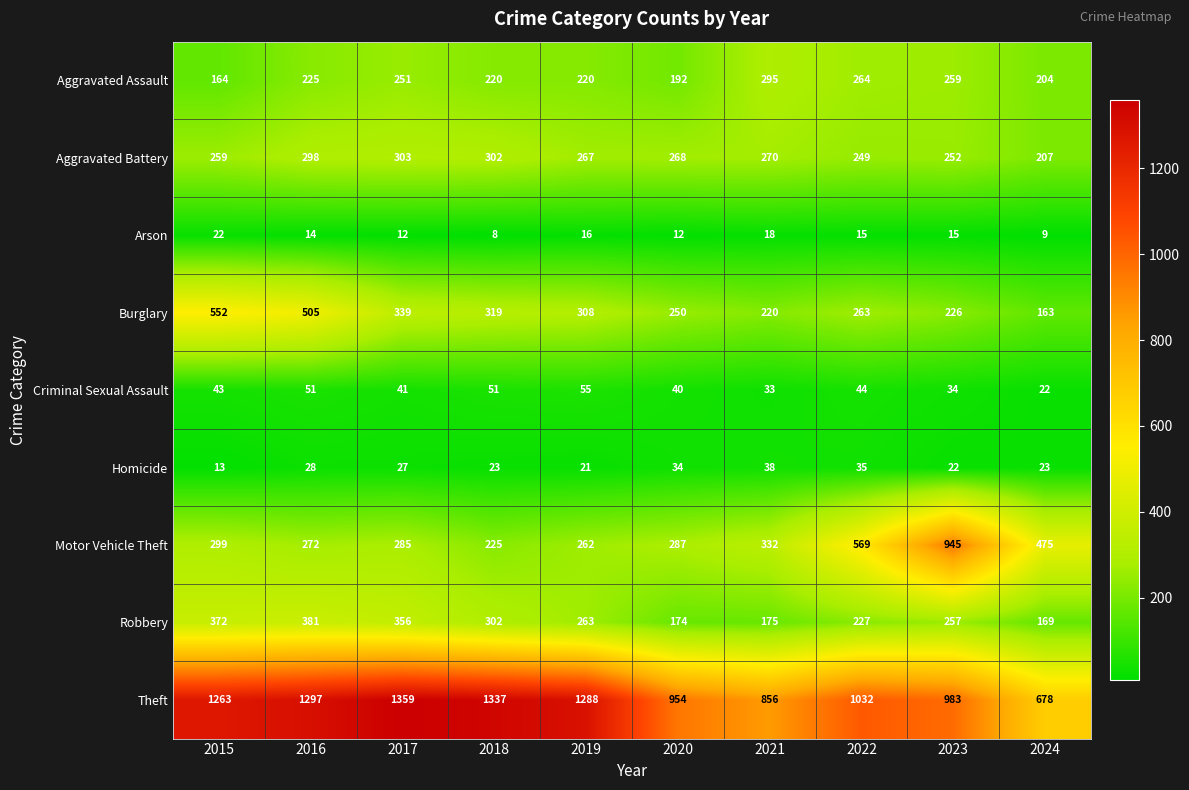

Which series has the largest range (max minus min)?

Motor Vehicle Theft